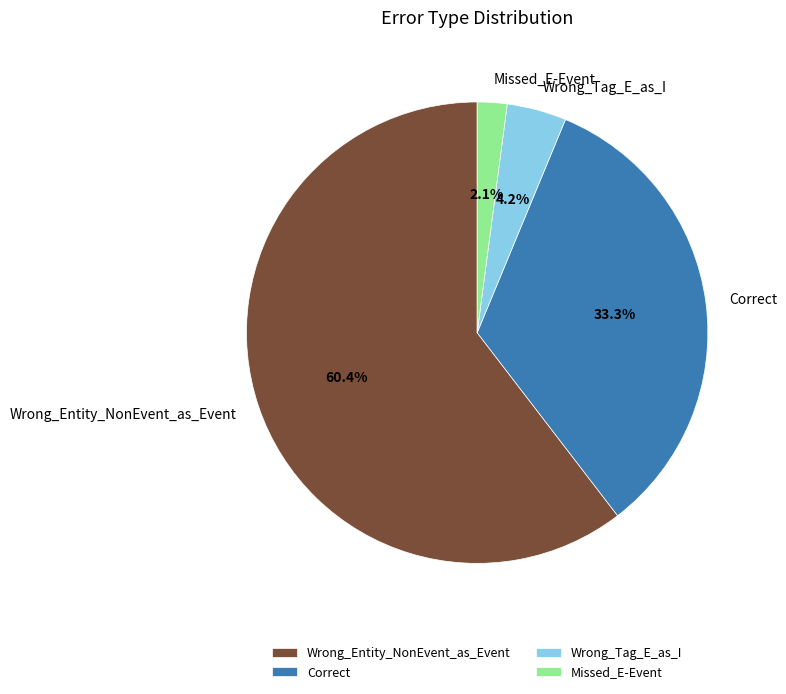

To the nearest percent, what is the average slice percentage?

25%